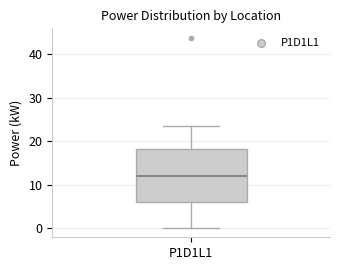

Where does the lower whisker of the box for P1D1L1 end on the y-axis? The values are not printed on the chart, so give them approximately, as read against the axis.

0